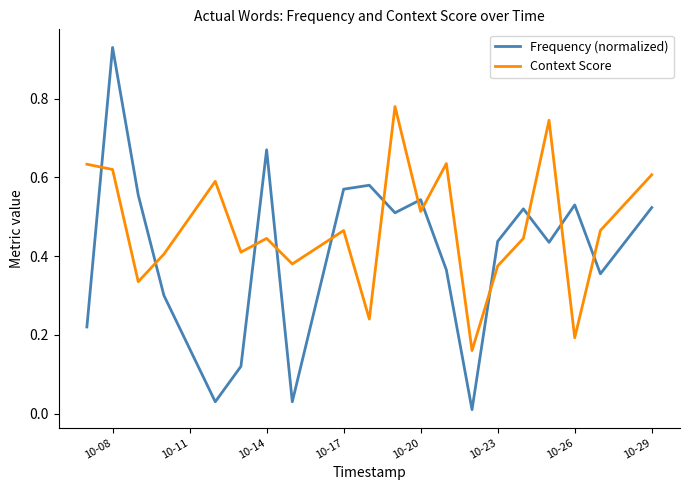

How many interior local valleys does the Frequency (normalized) series have?

6